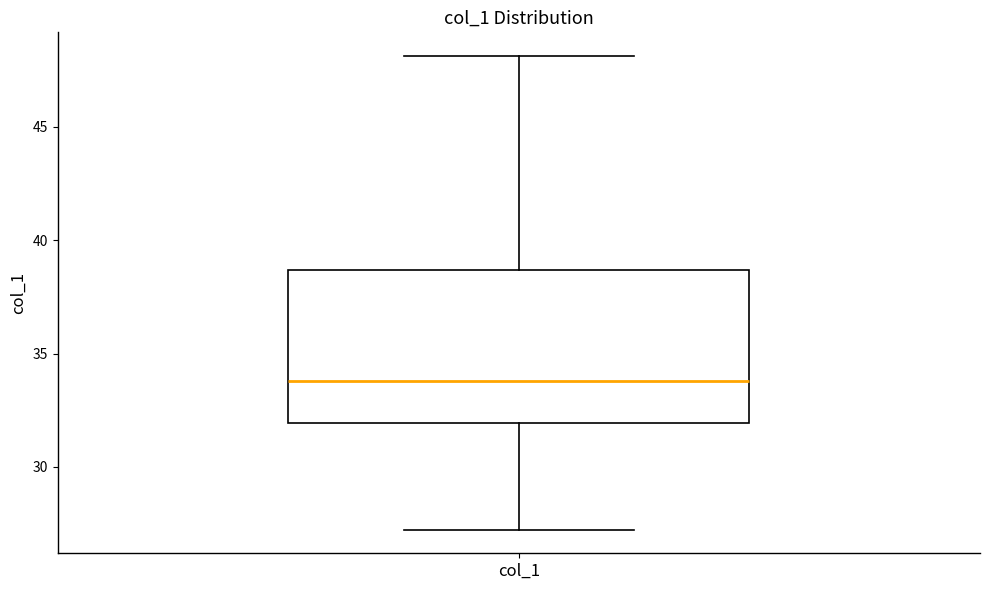

Transcribe this box plot: give where the median line is, the range the box spans, and where the two whiskers end, as read against the y-axis. The values are not printed on the chart, so give them approximately, as read against the axis.

median 34.0, box 32.0 to 38.5, whiskers 27.0 to 48.0